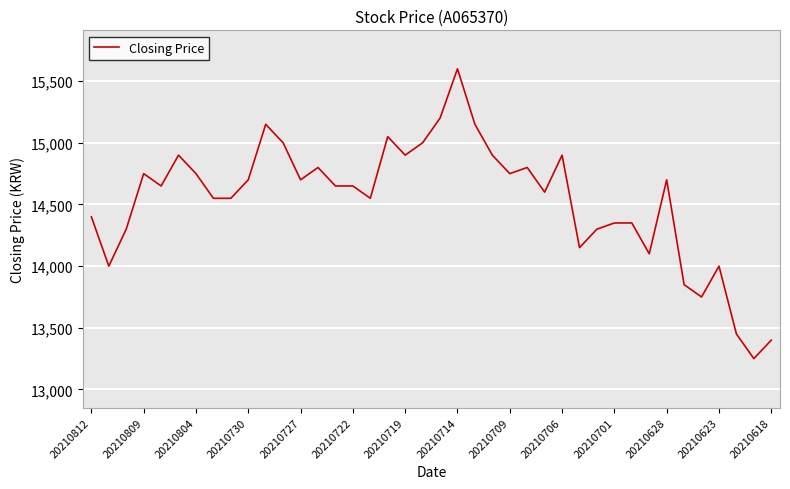

What is the smallest value displayed?

13250